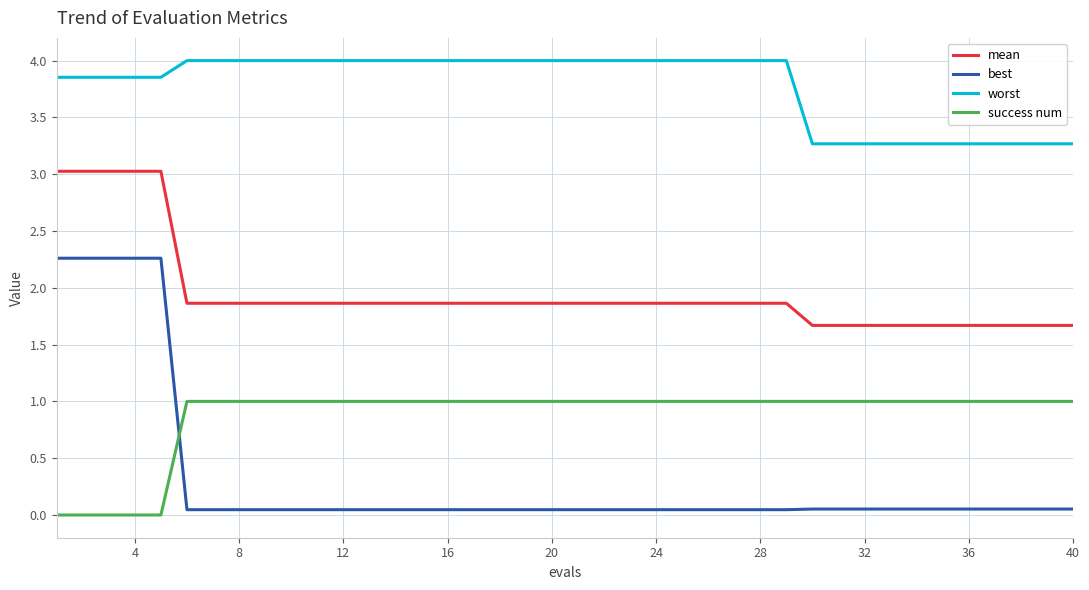

Which series has the largest range (max minus min)?

best